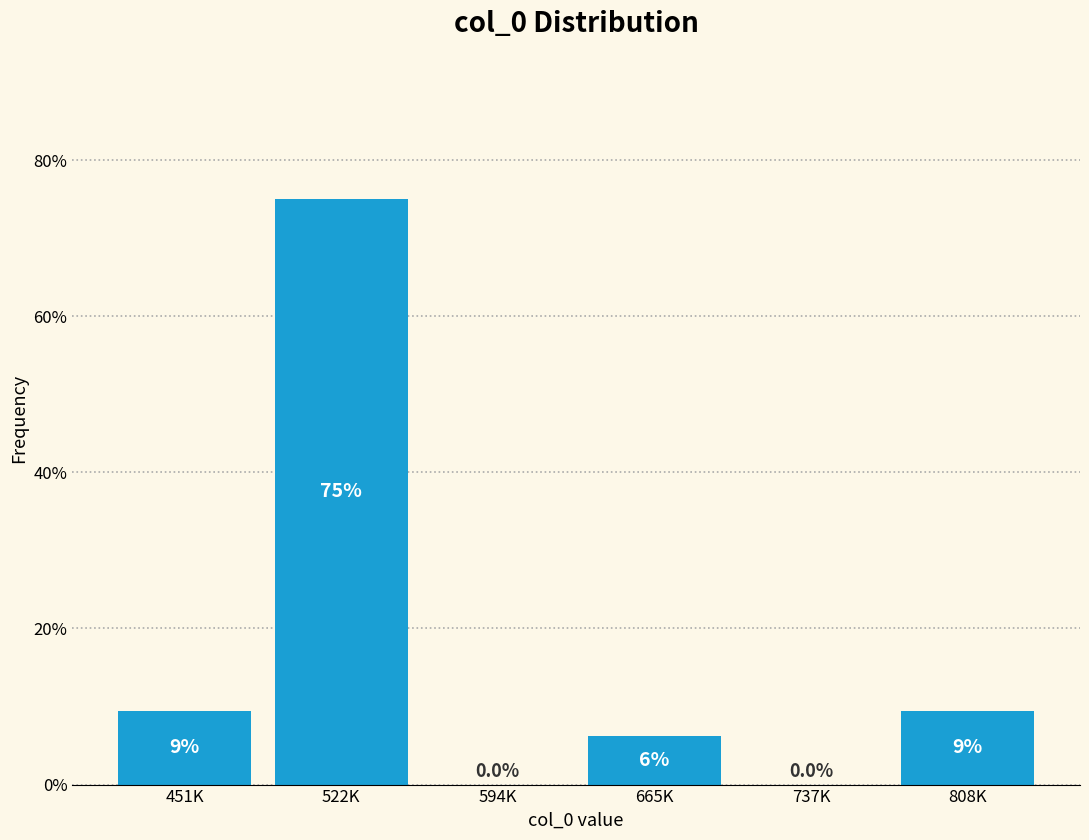

Where does the data first go above 9?

451K